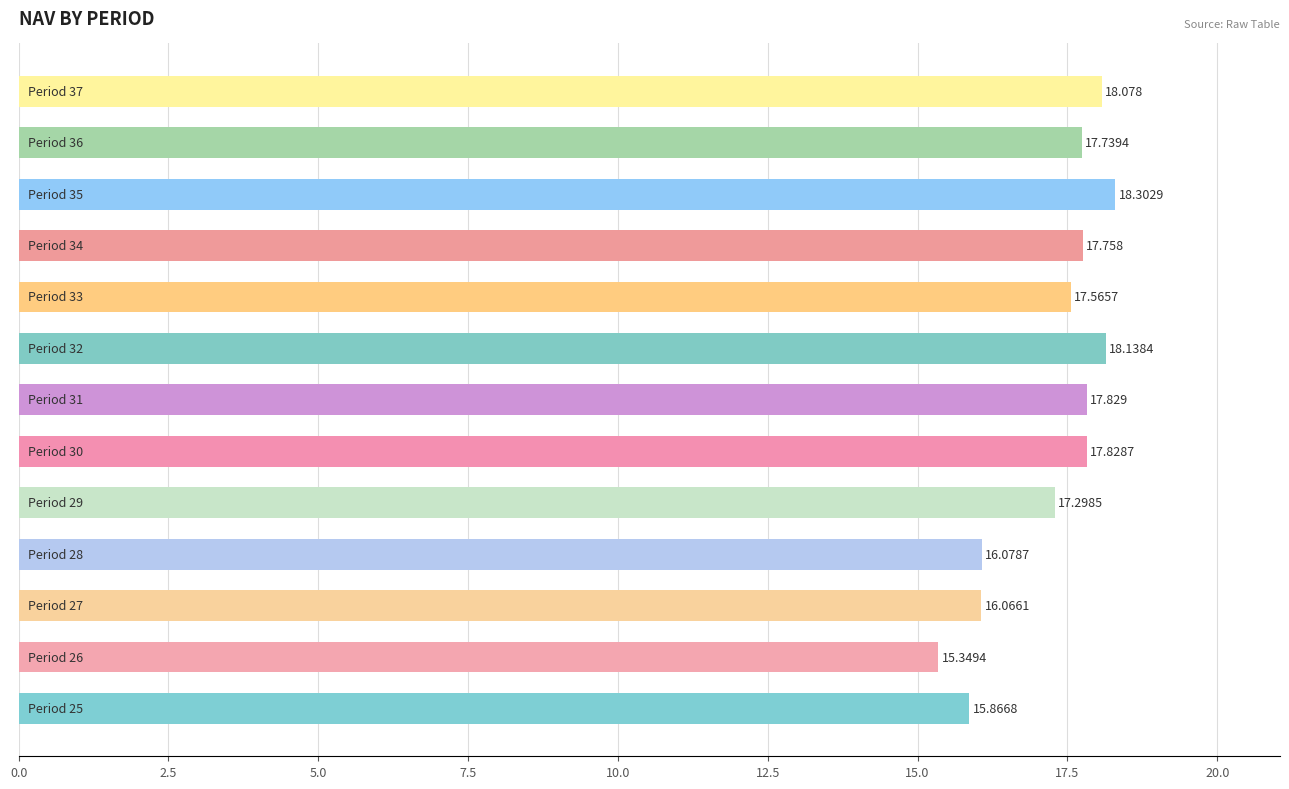

What is the greatest value displayed?

18.3